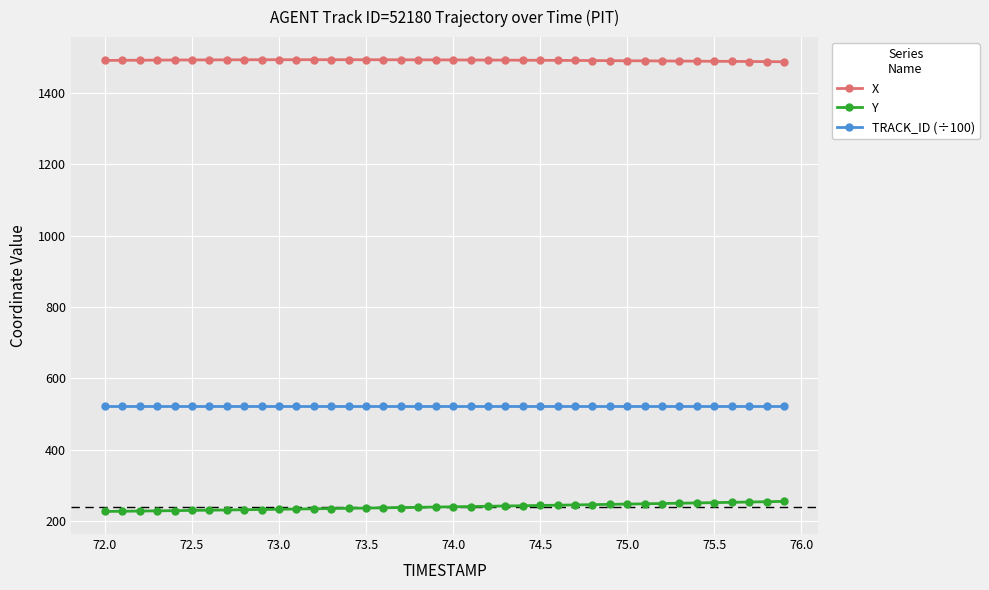

Does the chart display data point markers on the line(s)?

Yes